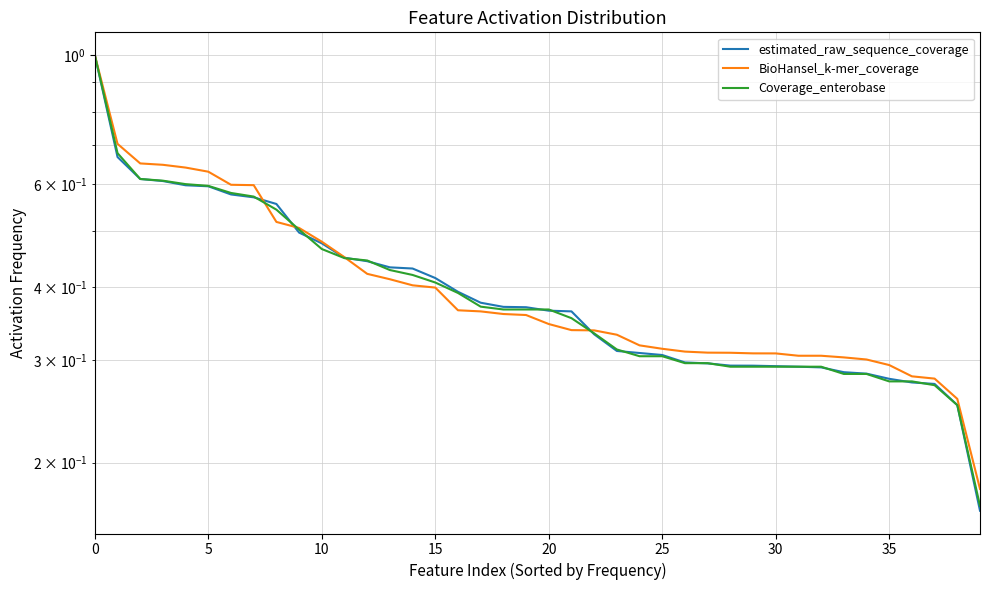

Is it true that Coverage_enterobase equals 0.1 at 37?

False